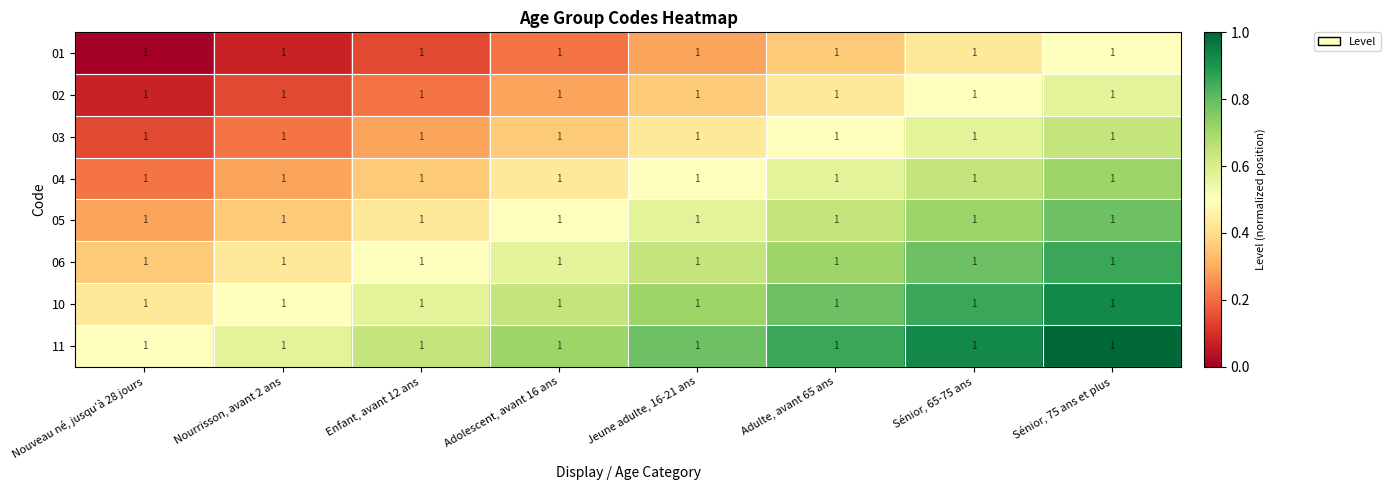

What is the total value across all series at Nourrisson, avant 2 ans?

2.6